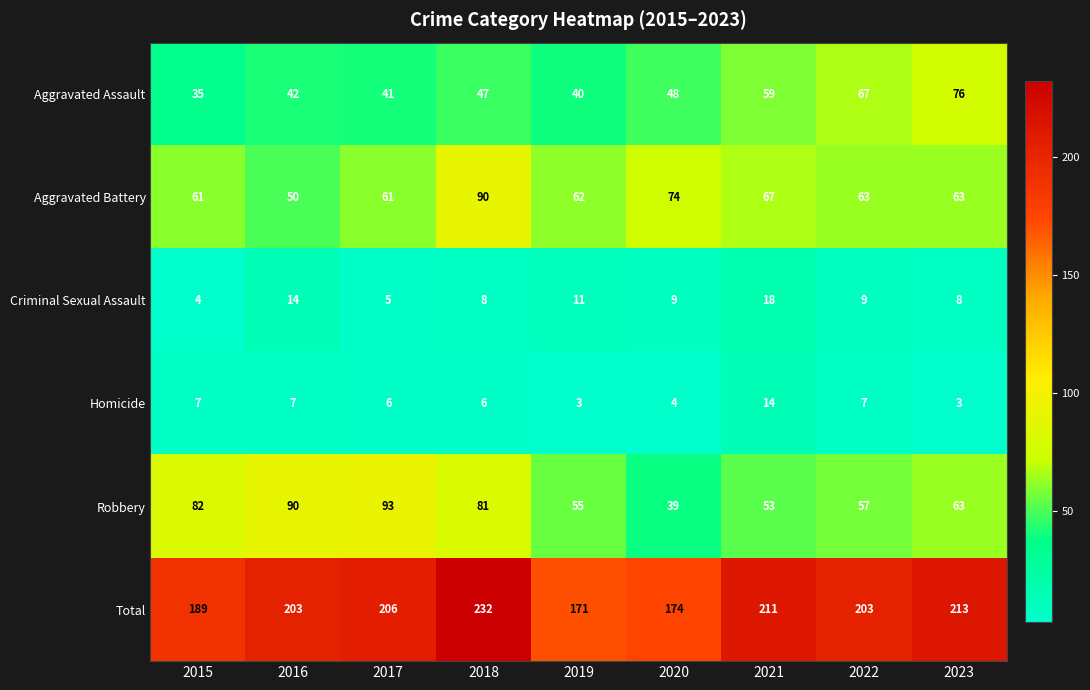

What is the greatest value displayed?

232